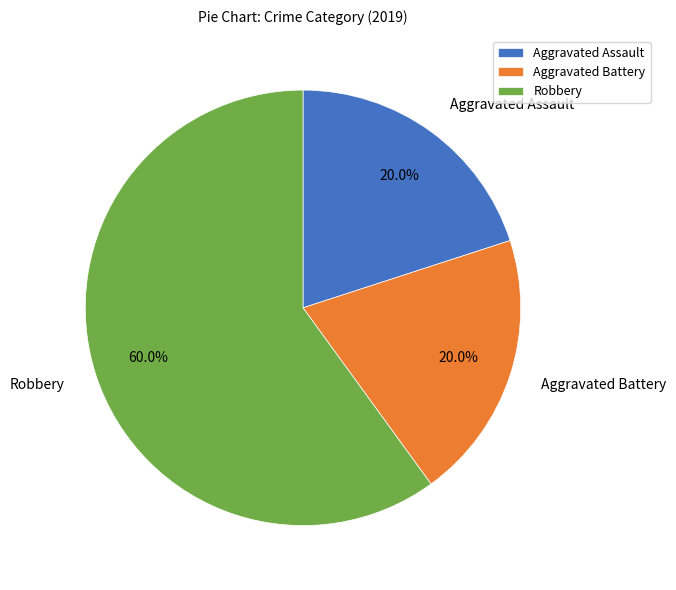

To the nearest percent, what is the difference between the largest and smallest slice percentages?

40%